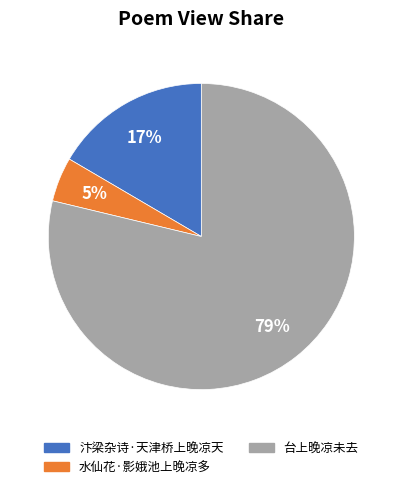

Combined, do 汴梁杂诗·天津桥上晚凉天 and 水仙花·影娥池上晚凉多 account for over 50%?

No